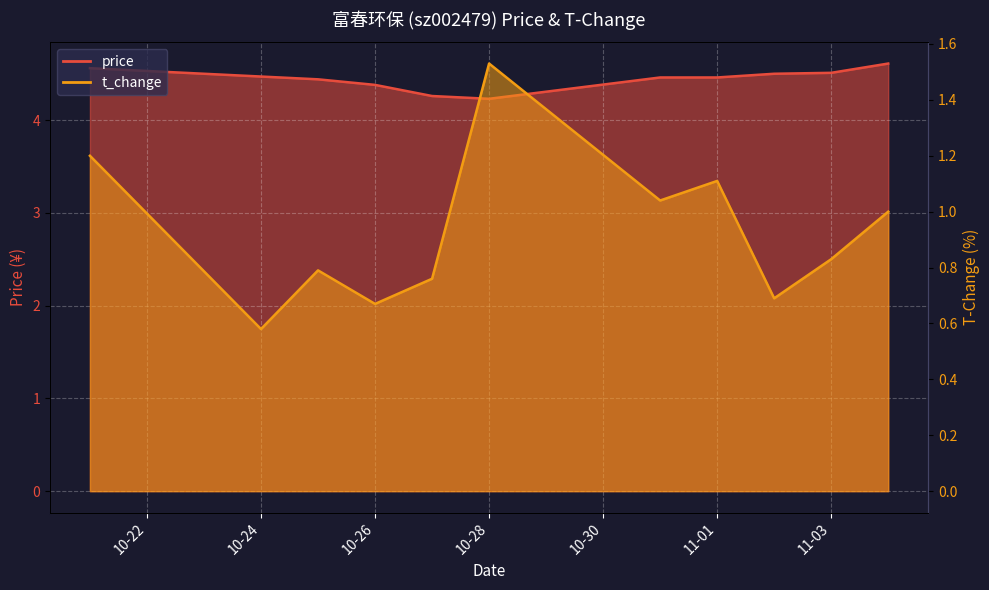

What is the value of the t_change point at the 11th from the left?

1.0